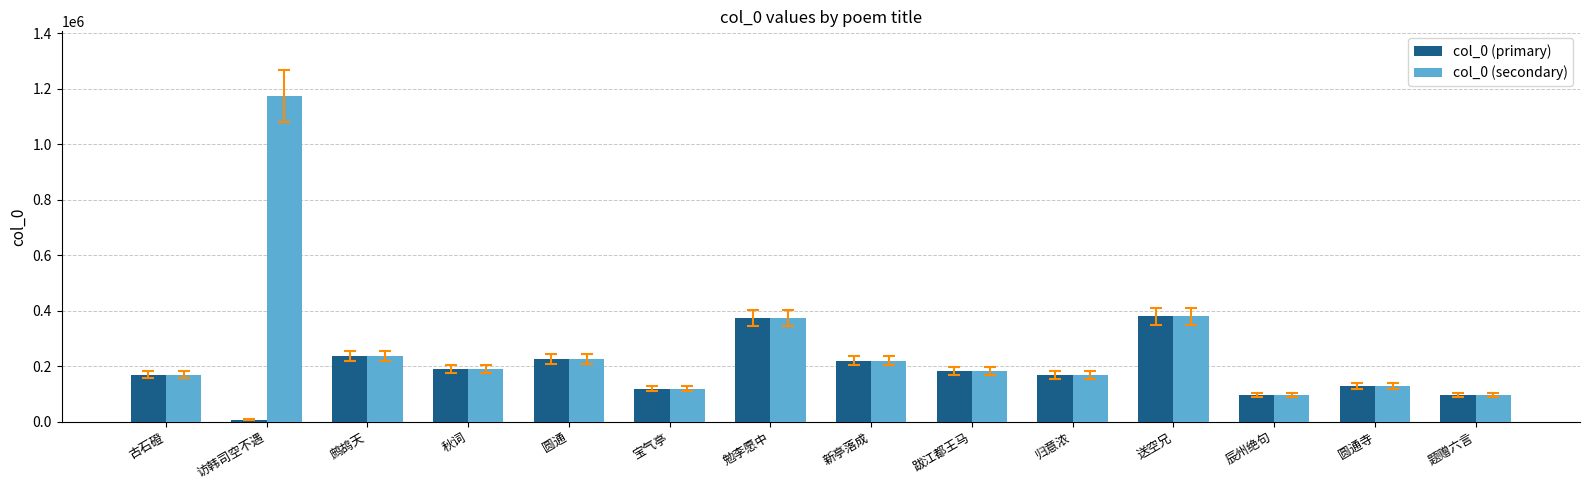

List the series in order of their overall mean, highest first.

col_0 (secondary), col_0 (primary)